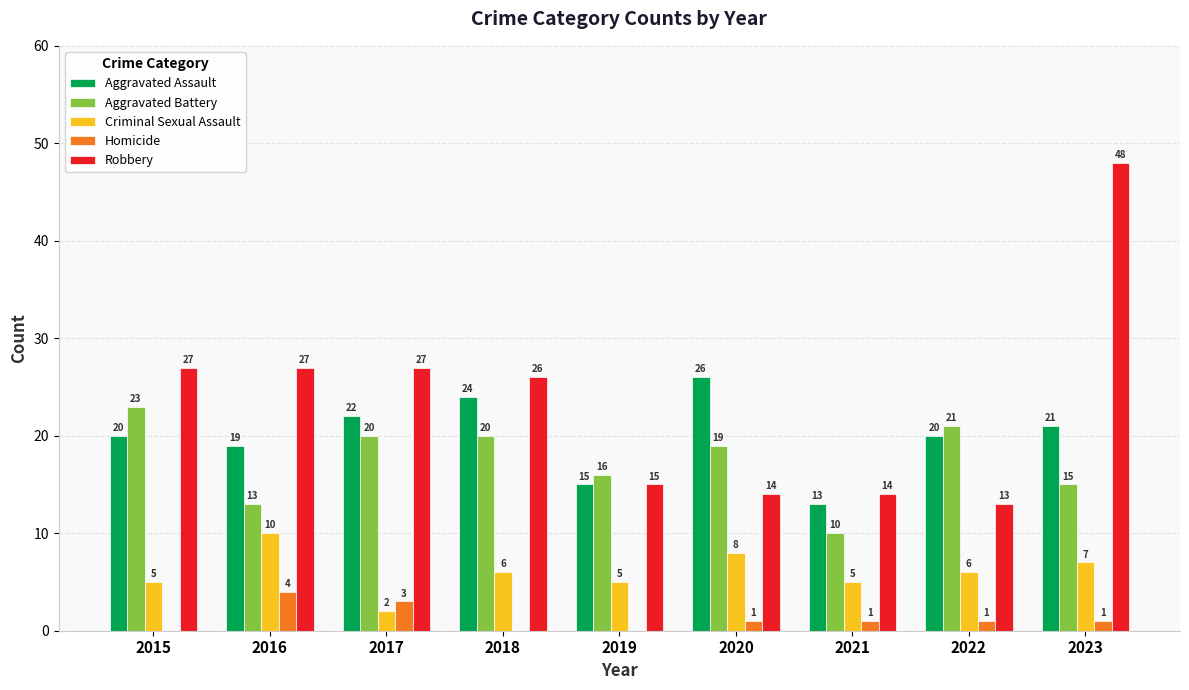

What is the maximum value shown in the chart?

48